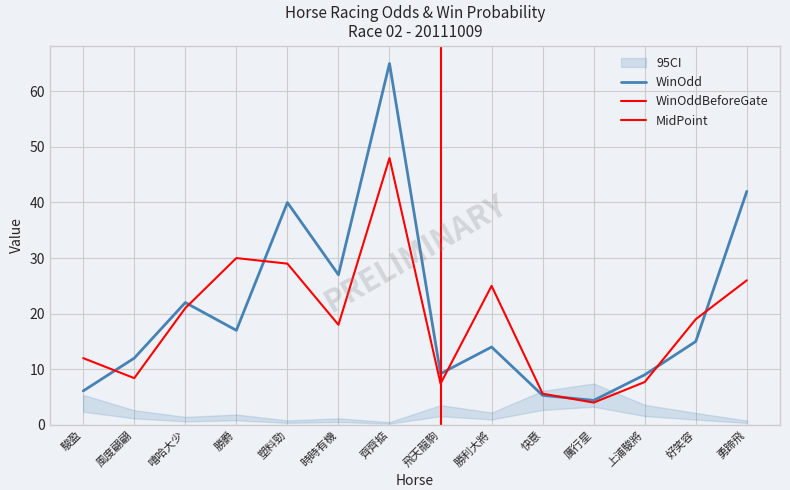

Which series ends up on top after the final intersection of WinOddBeforeGate and WinOdd?

WinOdd